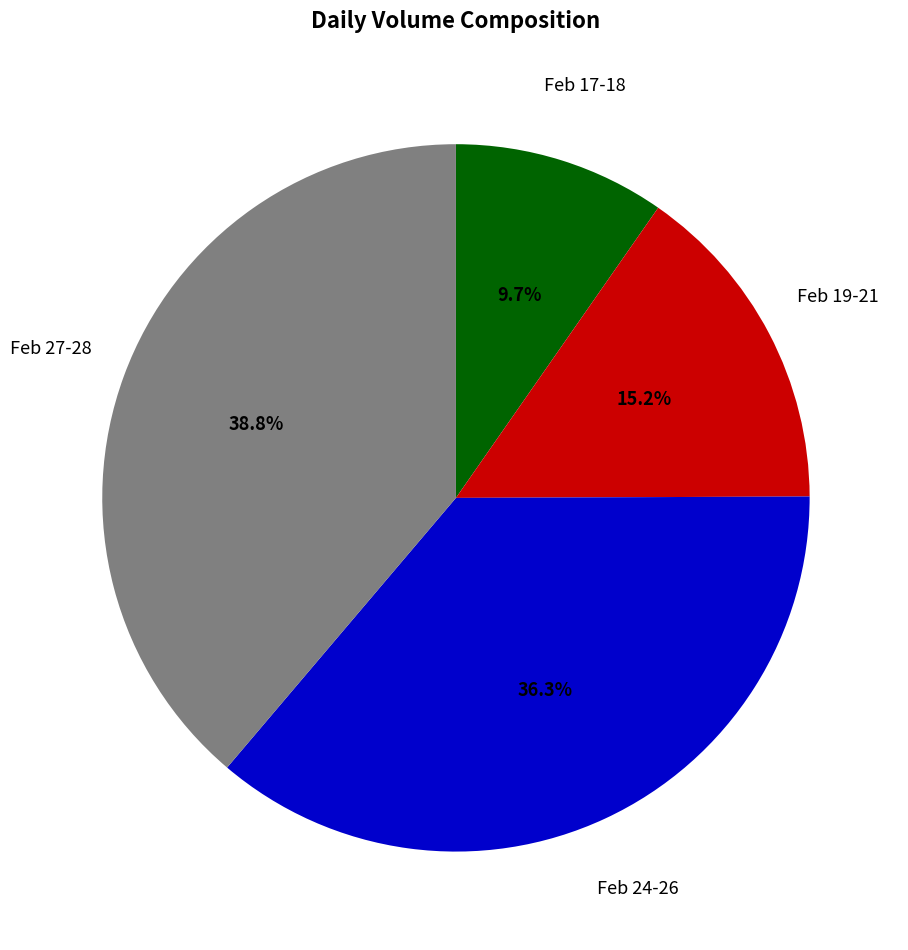

How many slices are in this pie chart?

4